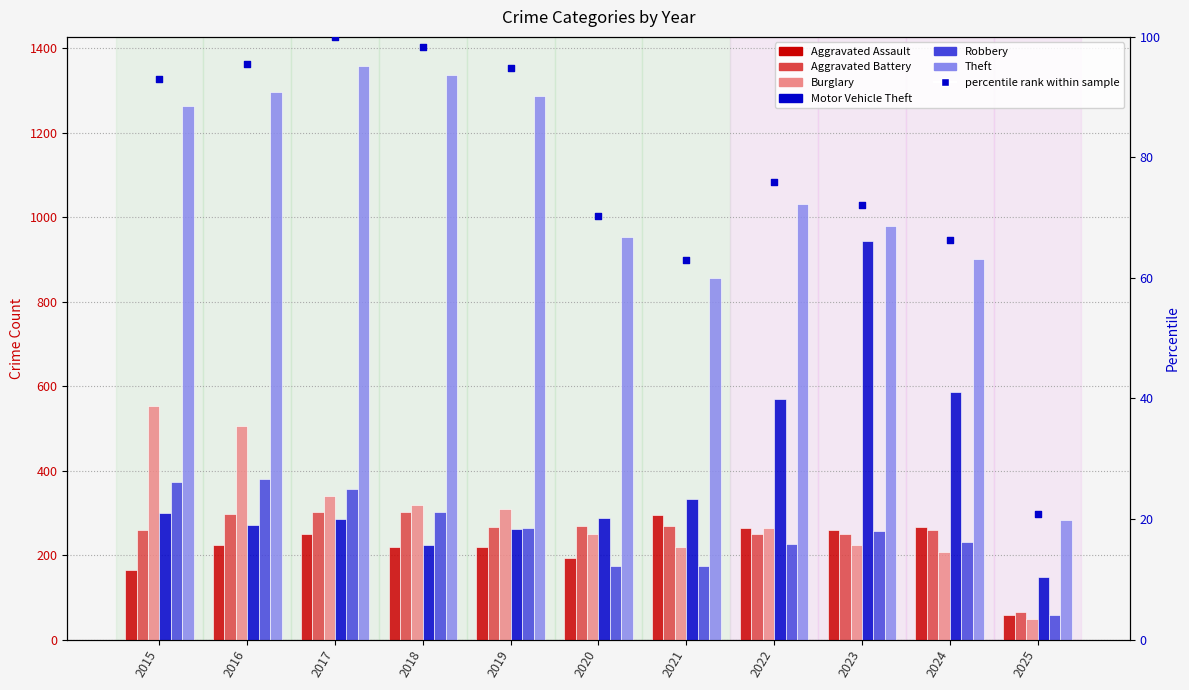

At how many categories does at least one series exceed 1135?

5